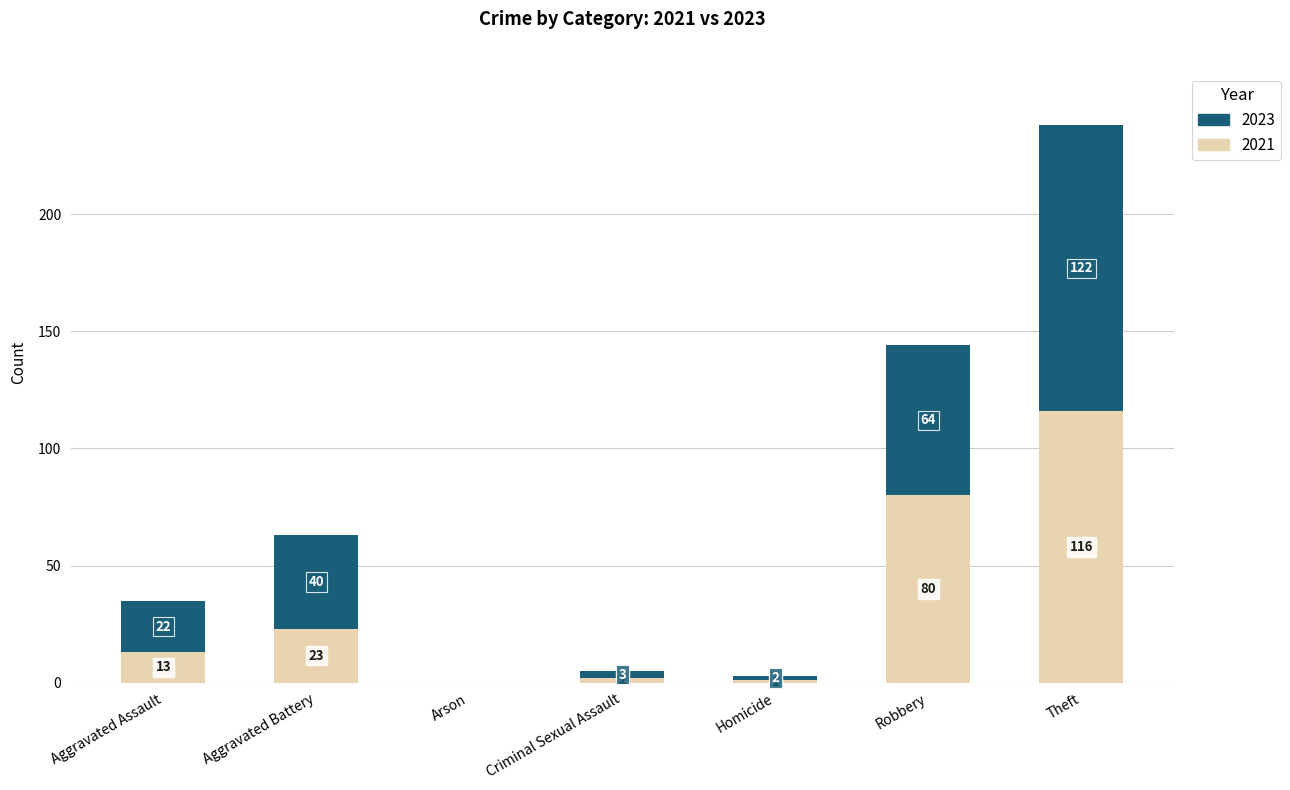

Reading left to right, what are the values for 2021?

Aggravated Assault=13	Aggravated Battery=23	Arson=0	Criminal Sexual Assault=2	Homicide=1	Robbery=80	Theft=116